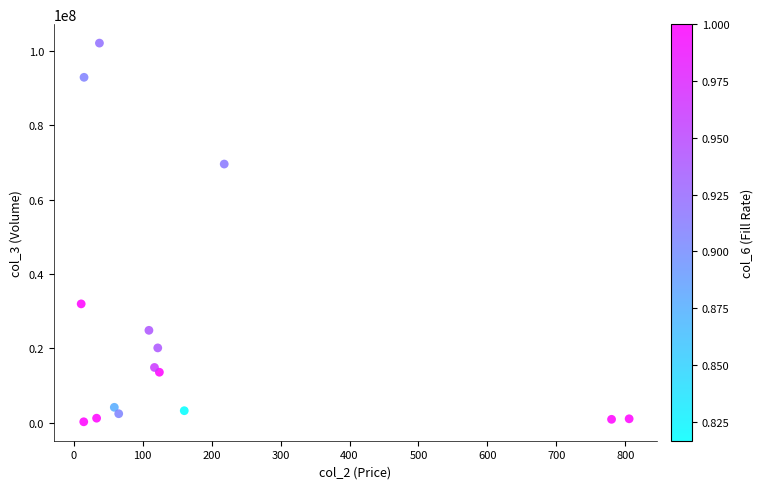

What is the range of Y values (max minus min)?

101810228